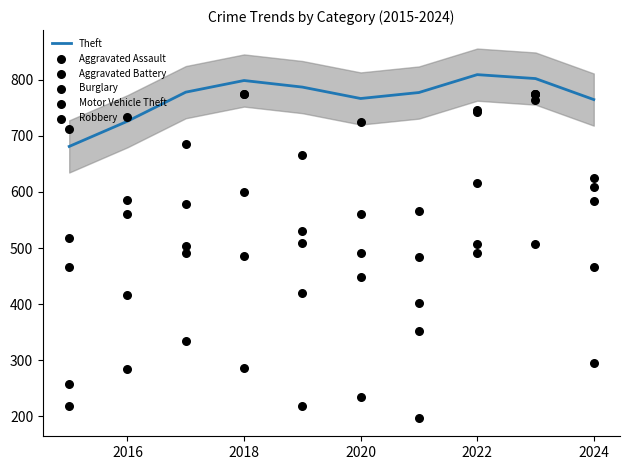

The Theft series shows 809.2 at 2022. True or false?

True